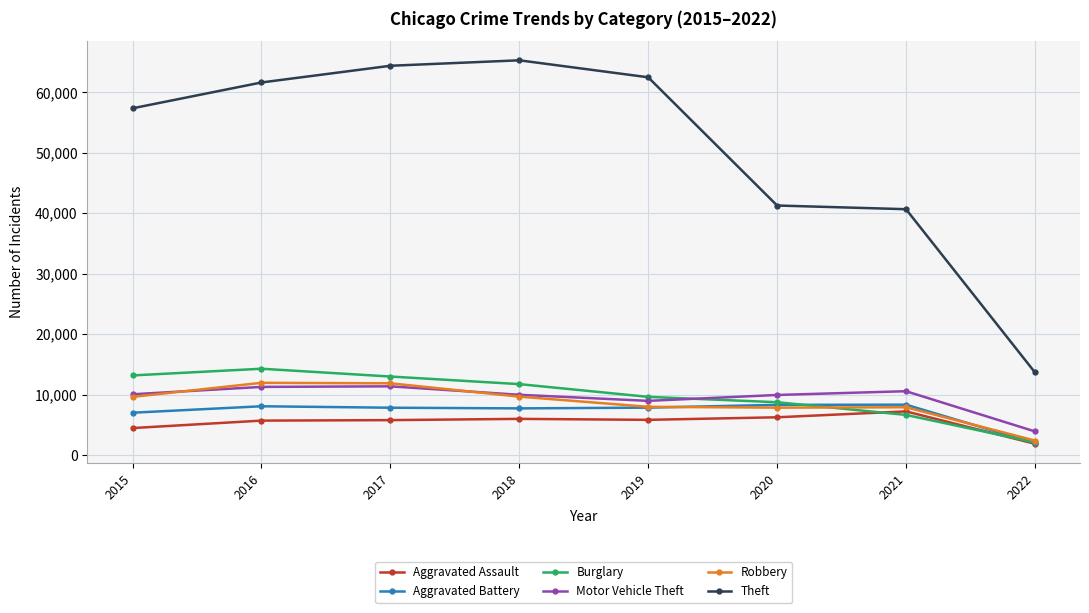

In Aggravated Battery, how many points are higher than both neighbors (excluding endpoints)?

2